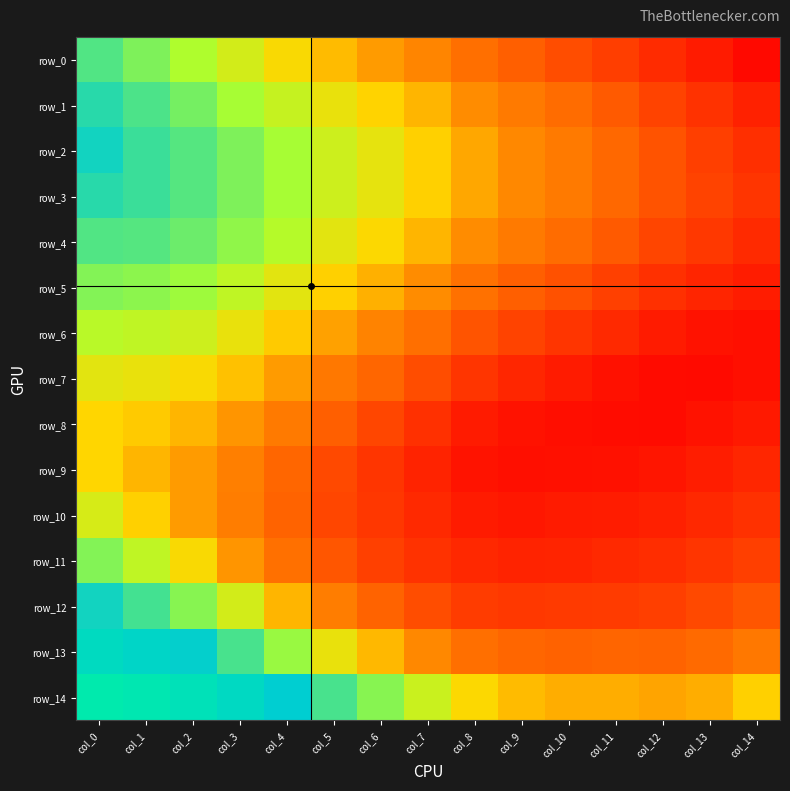

Reading left to right, extract all data points from this chart.

row_0: col_0=0.9	col_1=0.9	col_2=0.8	col_3=0.8	col_4=0.8	col_5=0.8	col_6=0.8	col_7=0.8	col_8=0.8	col_9=0.8	col_10=0.8	col_11=0.8	col_12=0.8	col_13=0.8	col_14=0.8
row_1: col_0=0.9	col_1=0.9	col_2=0.9	col_3=0.8	col_4=0.8	col_5=0.8	col_6=0.8	col_7=0.8	col_8=0.8	col_9=0.8	col_10=0.8	col_11=0.8	col_12=0.8	col_13=0.8	col_14=0.8
row_2: col_0=0.9	col_1=0.9	col_2=0.9	col_3=0.9	col_4=0.8	col_5=0.8	col_6=0.8	col_7=0.8	col_8=0.8	col_9=0.8	col_10=0.8	col_11=0.8	col_12=0.8	col_13=0.8	col_14=0.8
row_3: col_0=0.9	col_1=0.9	col_2=0.9	col_3=0.9	col_4=0.8	col_5=0.8	col_6=0.8	col_7=0.8	col_8=0.8	col_9=0.8	col_10=0.8	col_11=0.8	col_12=0.8	col_13=0.8	col_14=0.8
row_4: col_0=0.9	col_1=0.9	col_2=0.9	col_3=0.9	col_4=0.8	col_5=0.8	col_6=0.8	col_7=0.8	col_8=0.8	col_9=0.8	col_10=0.8	col_11=0.8	col_12=0.8	col_13=0.8	col_14=0.8
row_5: col_0=0.9	col_1=0.9	col_2=0.8	col_3=0.8	col_4=0.8	col_5=0.8	col_6=0.8	col_7=0.8	col_8=0.8	col_9=0.8	col_10=0.8	col_11=0.8	col_12=0.8	col_13=0.8	col_14=0.8
row_6: col_0=0.8	col_1=0.8	col_2=0.8	col_3=0.8	col_4=0.8	col_5=0.8	col_6=0.8	col_7=0.8	col_8=0.8	col_9=0.8	col_10=0.8	col_11=0.8	col_12=0.8	col_13=0.8	col_14=0.8
row_7: col_0=0.8	col_1=0.8	col_2=0.8	col_3=0.8	col_4=0.8	col_5=0.8	col_6=0.8	col_7=0.8	col_8=0.8	col_9=0.8	col_10=0.8	col_11=0.8	col_12=0.8	col_13=0.8	col_14=0.8
row_8: col_0=0.8	col_1=0.8	col_2=0.8	col_3=0.8	col_4=0.8	col_5=0.8	col_6=0.8	col_7=0.8	col_8=0.8	col_9=0.8	col_10=0.8	col_11=0.8	col_12=0.8	col_13=0.8	col_14=0.8
row_9: col_0=0.8	col_1=0.8	col_2=0.8	col_3=0.8	col_4=0.8	col_5=0.8	col_6=0.8	col_7=0.8	col_8=0.8	col_9=0.8	col_10=0.8	col_11=0.8	col_12=0.8	col_13=0.8	col_14=0.8
row_10: col_0=0.8	col_1=0.8	col_2=0.8	col_3=0.8	col_4=0.8	col_5=0.8	col_6=0.8	col_7=0.8	col_8=0.8	col_9=0.8	col_10=0.8	col_11=0.8	col_12=0.8	col_13=0.8	col_14=0.8
row_11: col_0=0.9	col_1=0.8	col_2=0.8	col_3=0.8	col_4=0.8	col_5=0.8	col_6=0.8	col_7=0.8	col_8=0.8	col_9=0.8	col_10=0.8	col_11=0.8	col_12=0.8	col_13=0.8	col_14=0.8
row_12: col_0=0.9	col_1=0.9	col_2=0.9	col_3=0.8	col_4=0.8	col_5=0.8	col_6=0.8	col_7=0.8	col_8=0.8	col_9=0.8	col_10=0.8	col_11=0.8	col_12=0.8	col_13=0.8	col_14=0.8
row_13: col_0=0.9	col_1=0.9	col_2=0.9	col_3=0.9	col_4=0.8	col_5=0.8	col_6=0.8	col_7=0.8	col_8=0.8	col_9=0.8	col_10=0.8	col_11=0.8	col_12=0.8	col_13=0.8	col_14=0.8
row_14: col_0=0.9	col_1=0.9	col_2=0.9	col_3=0.9	col_4=0.9	col_5=0.9	col_6=0.9	col_7=0.8	col_8=0.8	col_9=0.8	col_10=0.8	col_11=0.8	col_12=0.8	col_13=0.8	col_14=0.8